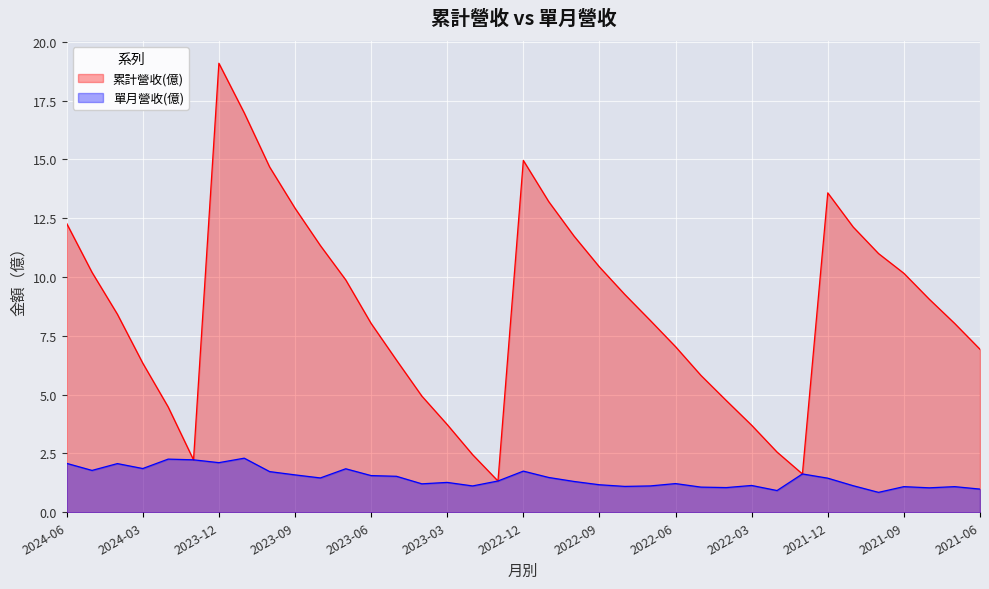

Rank the categories by 單月營收(億) value from highest to lowest.

2023-11, 2024-02, 2024-01, 2023-12, 2024-06, 2024-04, 2024-03, 2023-07, 2024-05, 2022-12, 2023-10, 2022-01, 2023-09, 2023-06, 2023-05, 2022-11, 2023-08, 2021-12, 2023-01, 2022-10, 2023-03, 2022-06, 2023-04, 2022-09, 2022-03, 2021-11, 2023-02, 2022-07, 2022-08, 2021-09, 2021-07, 2022-05, 2022-04, 2021-08, 2021-06, 2022-02, 2021-10